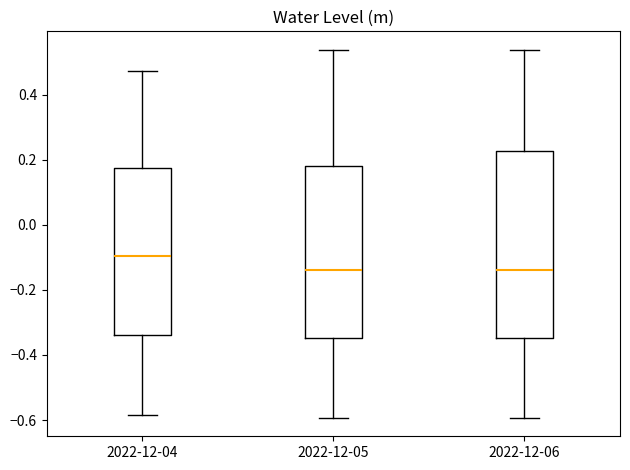

Where does the lower whisker of the box for 2022-12-05 end on the y-axis? The values are not printed on the chart, so give them approximately, as read against the axis.

-0.60